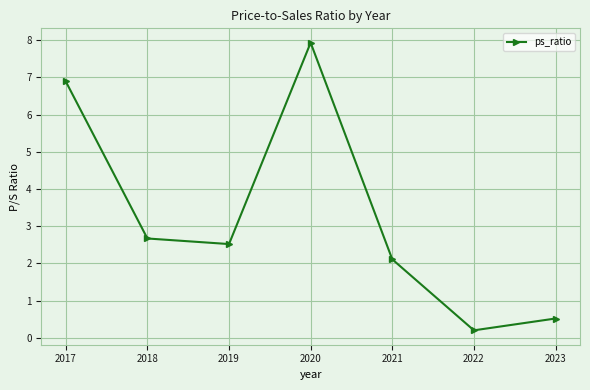

Does the chart have visible grid lines?

Yes